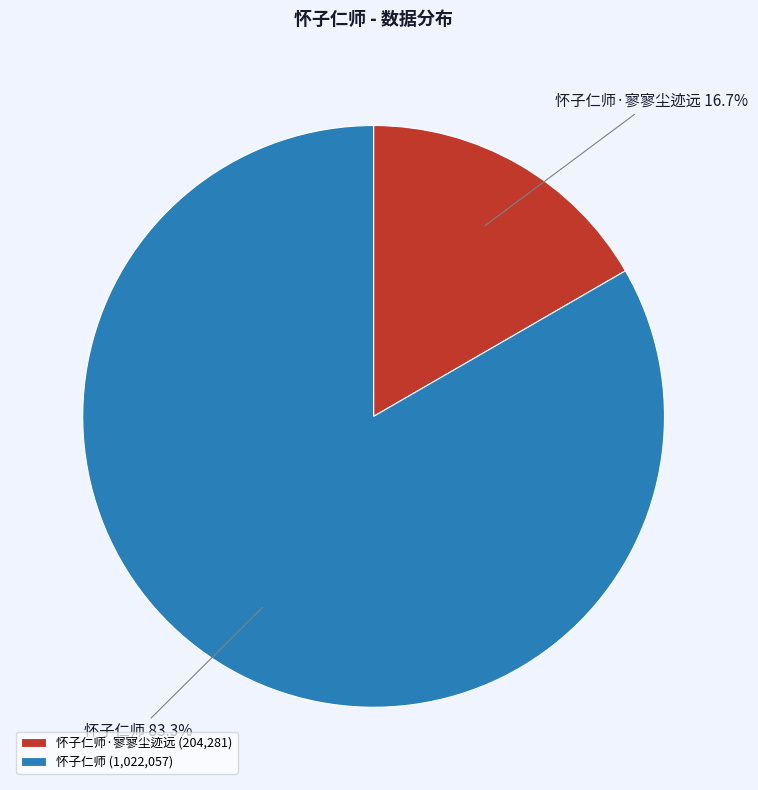

Approximately how many times larger is the value at 怀子仁师·寥寥尘迹远 compared to 怀子仁师?

0.2